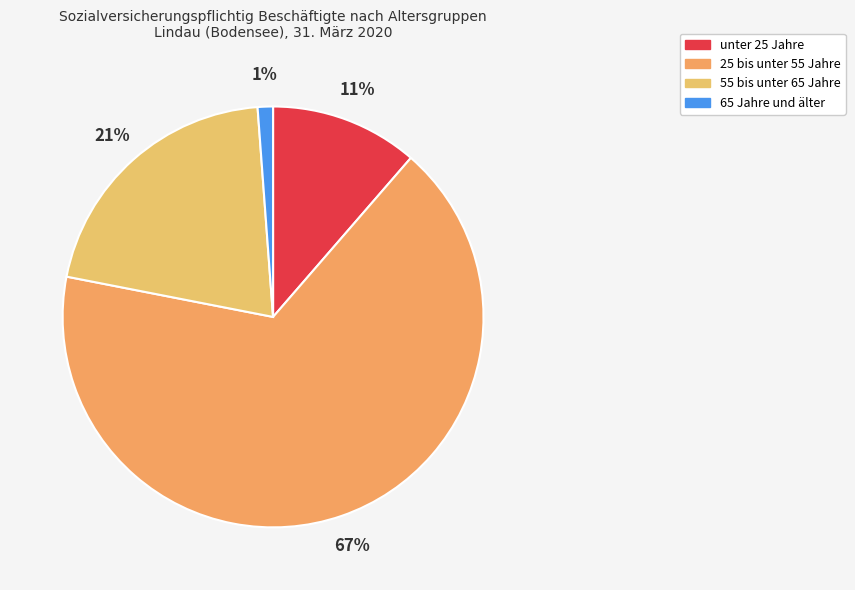

How many segments does this pie chart have?

4